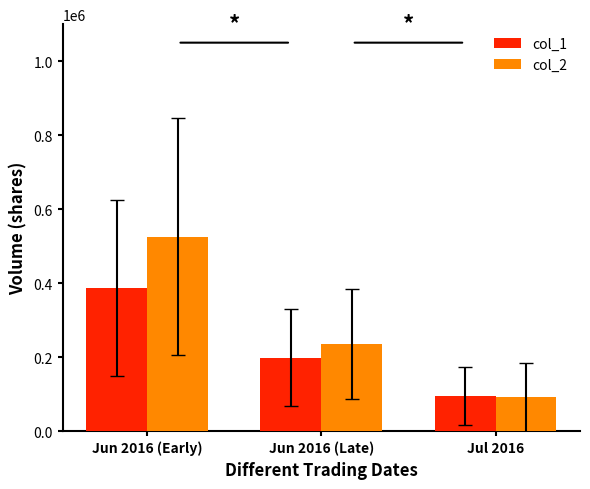

Reading right to left, extract all data points from this chart.

col_1: Jul 2016=94833.3	Jun 2016 (Late)=198285.7	Jun 2016 (Early)=387571.4
col_2: Jul 2016=90876.7	Jun 2016 (Late)=234997.1	Jun 2016 (Early)=526008.6